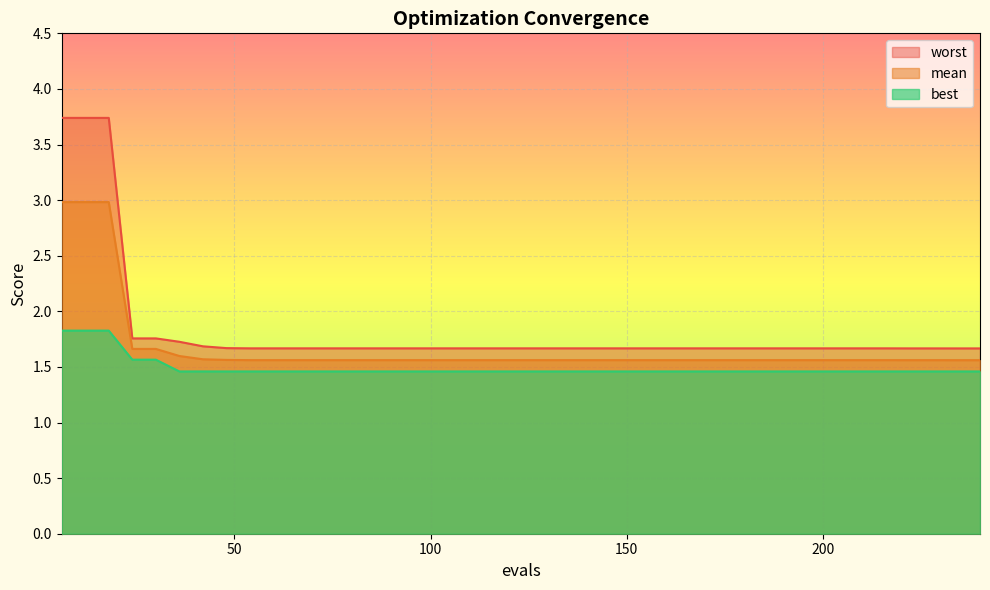

Reading left to right, what are all the values shown in this chart?

mean: 6=3.0	12=3.0	18=3.0	24=1.7	30=1.7	36=1.6	42=1.6	48=1.6	54=1.6	60=1.6	66=1.6	72=1.6	78=1.6	84=1.6	90=1.6	96=1.6	102=1.6	108=1.6	114=1.6	120=1.6	126=1.6	132=1.6	138=1.6	144=1.6	150=1.6	156=1.6	162=1.6	168=1.6	174=1.6	180=1.6	186=1.6	192=1.6	198=1.6	204=1.6	210=1.6	216=1.6	222=1.6	228=1.6	234=1.6	240=1.6
best: 6=1.8	12=1.8	18=1.8	24=1.6	30=1.6	36=1.5	42=1.5	48=1.5	54=1.5	60=1.5	66=1.5	72=1.5	78=1.5	84=1.5	90=1.5	96=1.5	102=1.5	108=1.5	114=1.5	120=1.5	126=1.5	132=1.5	138=1.5	144=1.5	150=1.5	156=1.5	162=1.5	168=1.5	174=1.5	180=1.5	186=1.5	192=1.5	198=1.5	204=1.5	210=1.5	216=1.5	222=1.5	228=1.5	234=1.5	240=1.5
worst: 6=3.7	12=3.7	18=3.7	24=1.8	30=1.8	36=1.7	42=1.7	48=1.7	54=1.7	60=1.7	66=1.7	72=1.7	78=1.7	84=1.7	90=1.7	96=1.7	102=1.7	108=1.7	114=1.7	120=1.7	126=1.7	132=1.7	138=1.7	144=1.7	150=1.7	156=1.7	162=1.7	168=1.7	174=1.7	180=1.7	186=1.7	192=1.7	198=1.7	204=1.7	210=1.7	216=1.7	222=1.7	228=1.7	234=1.7	240=1.7